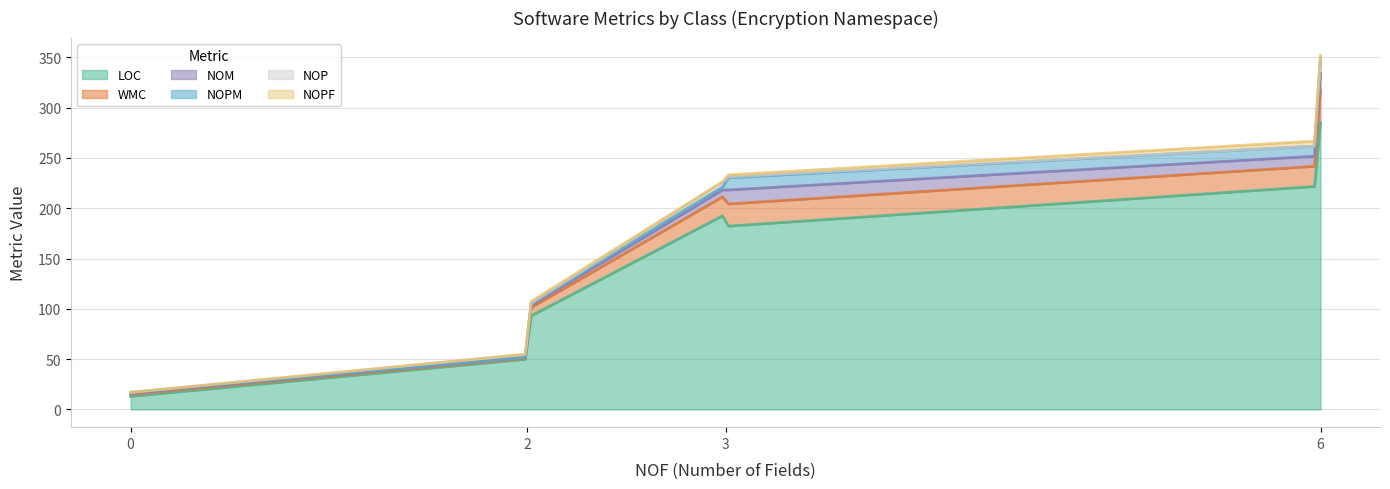

True or false: NOPM and NOM cross at least once.

False